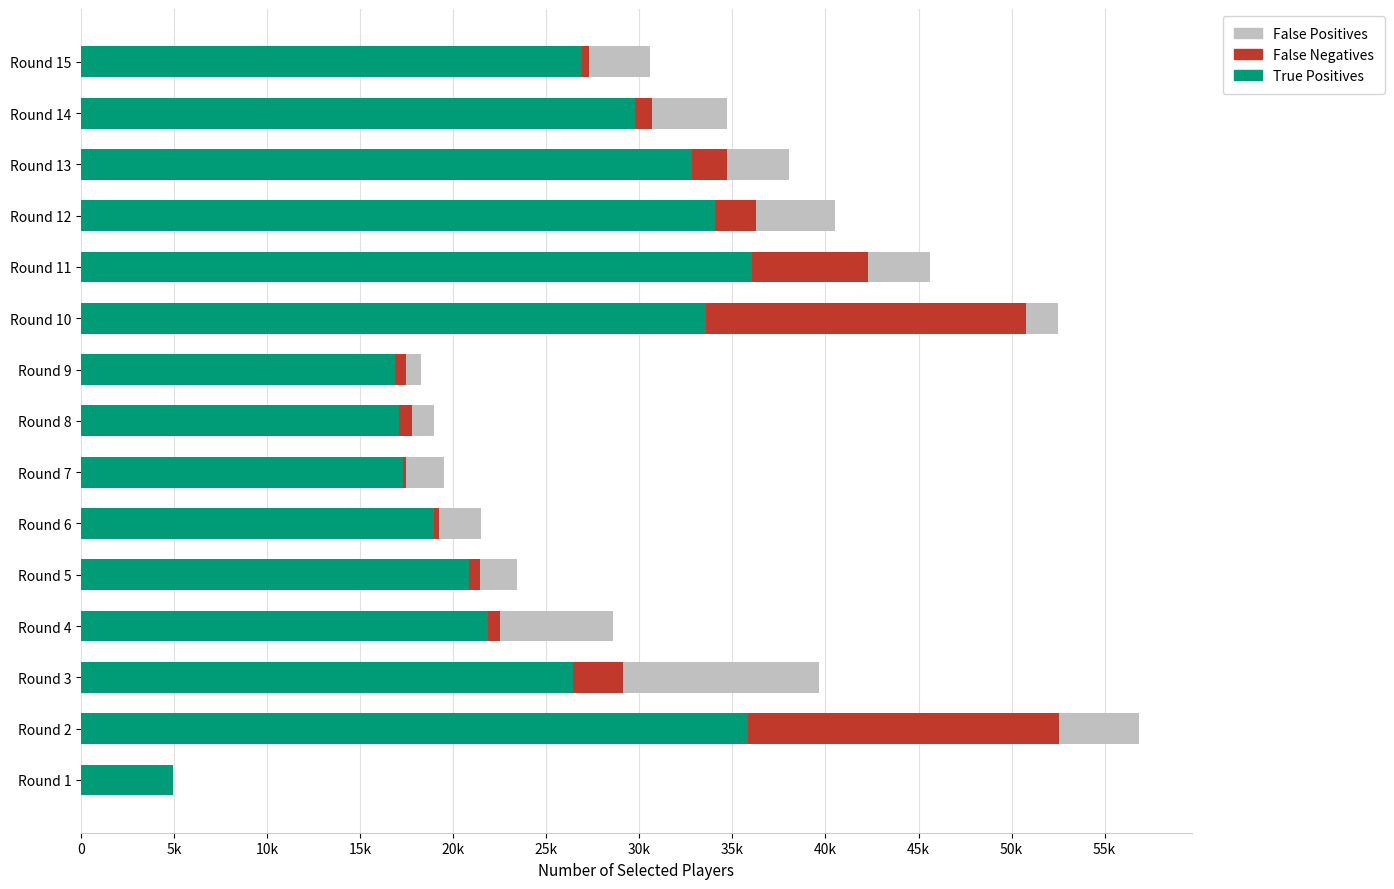

What is the average value of the False Positives series?

3280